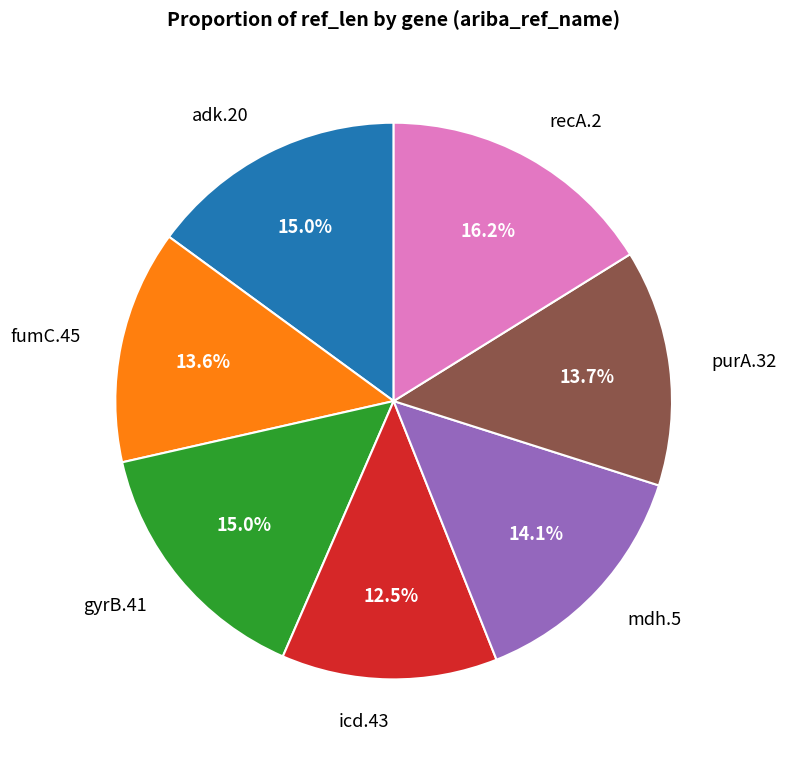

Combined, what portion of the pie is icd.43 and fumC.45?

26.1%